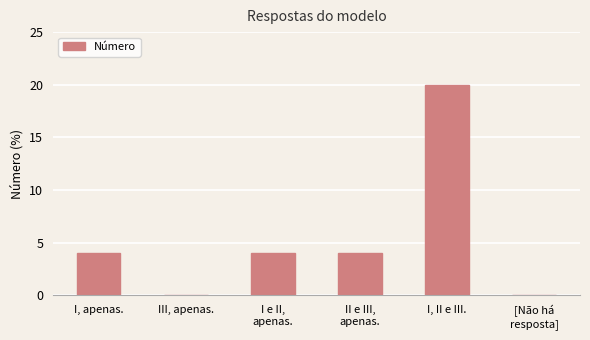

Which label corresponds to the largest value in the chart?

I, II e III.